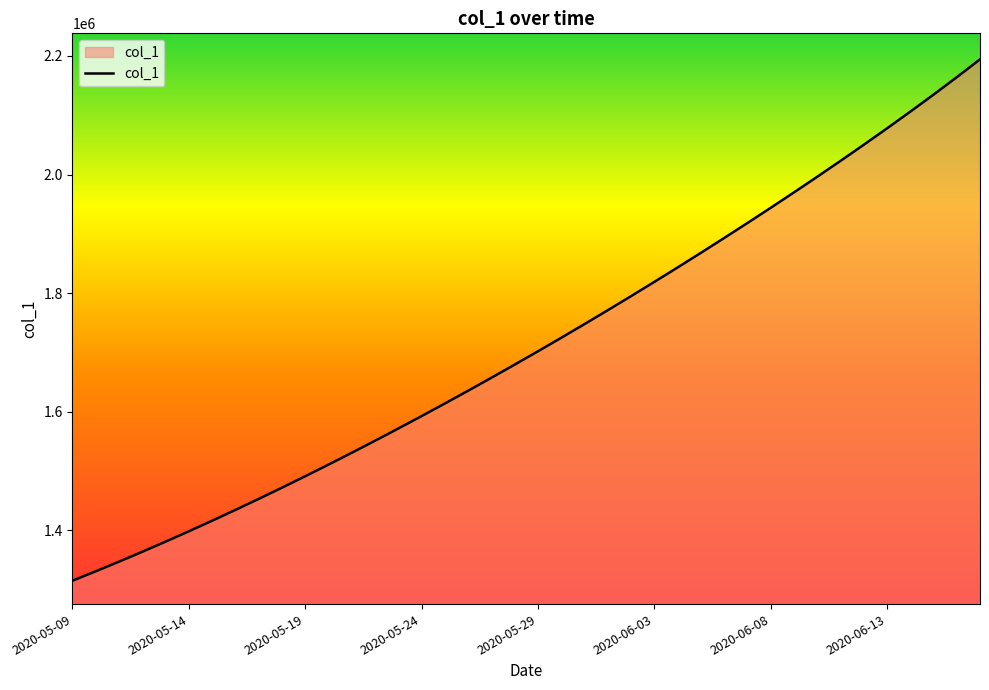

True or false: there are more than 1 points higher than both neighbors.

False